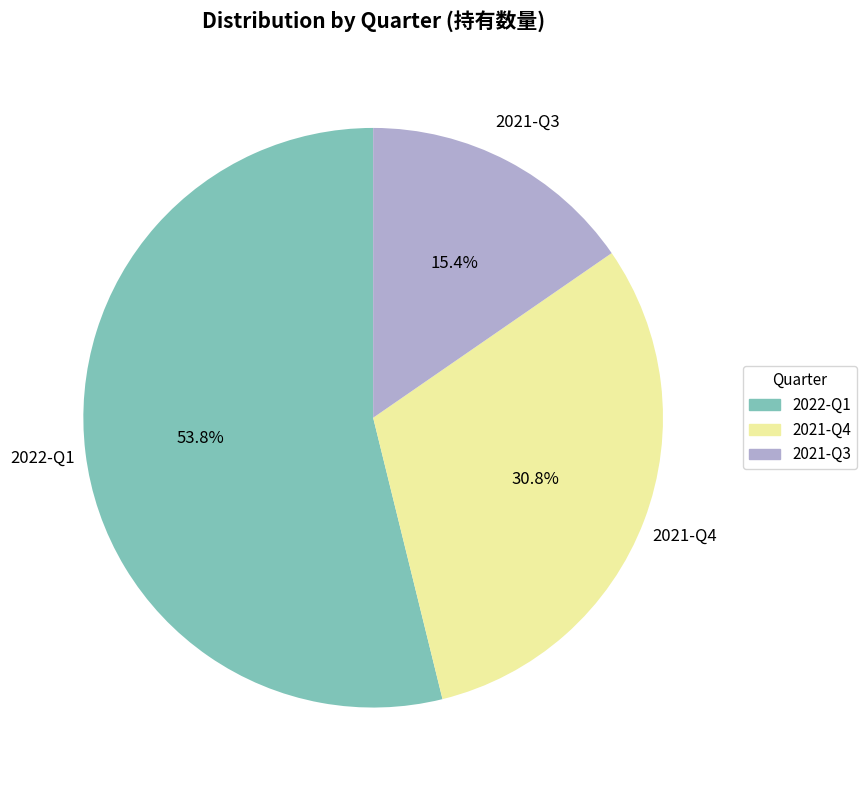

Rank the categories by value from highest to lowest.

2022-Q1, 2021-Q4, 2021-Q3